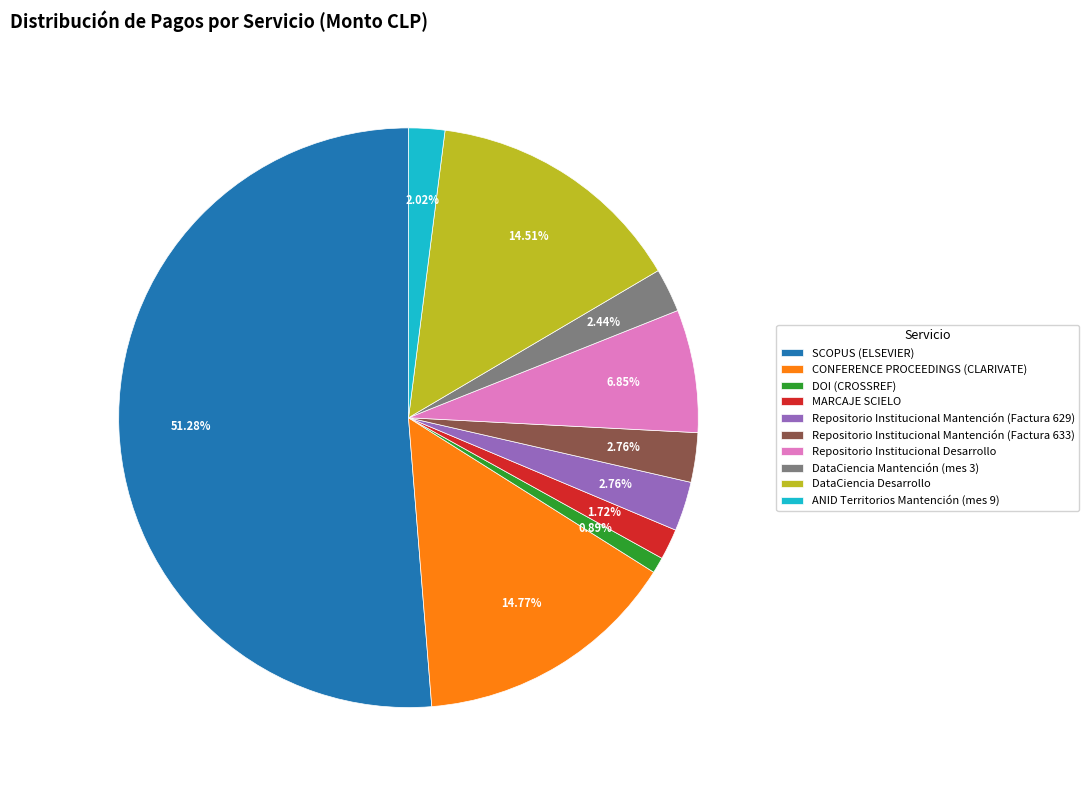

Which slice is the smallest?

DOI (CROSSREF)